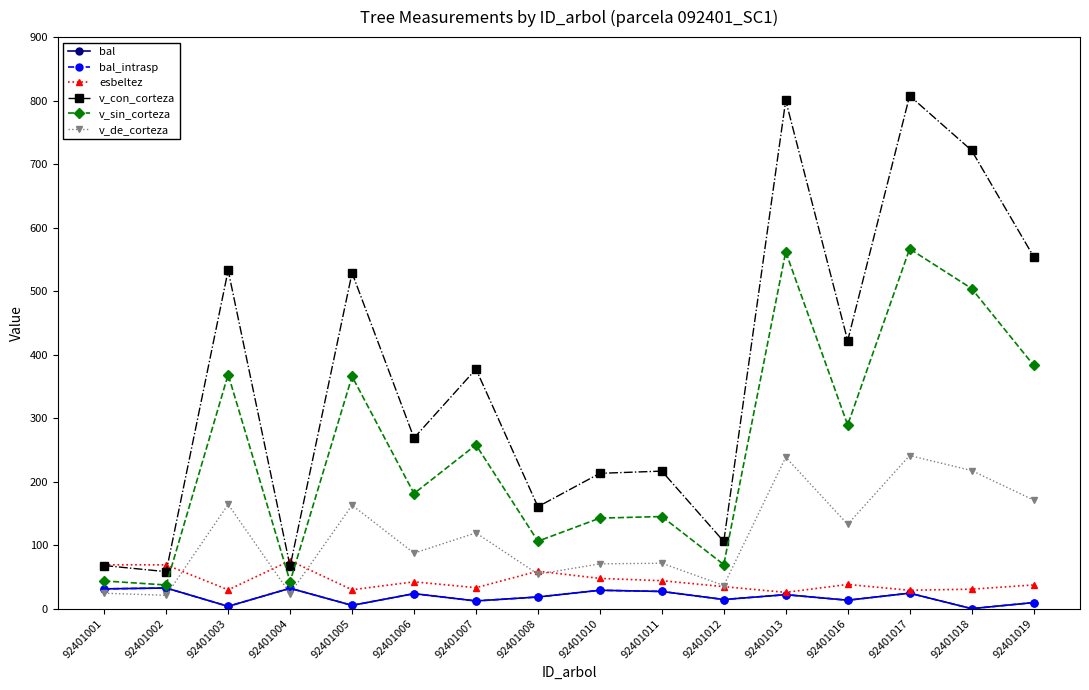

Is the value of bal_intrasp at 92401010 greater than the value of v_sin_corteza at 92401011?

No